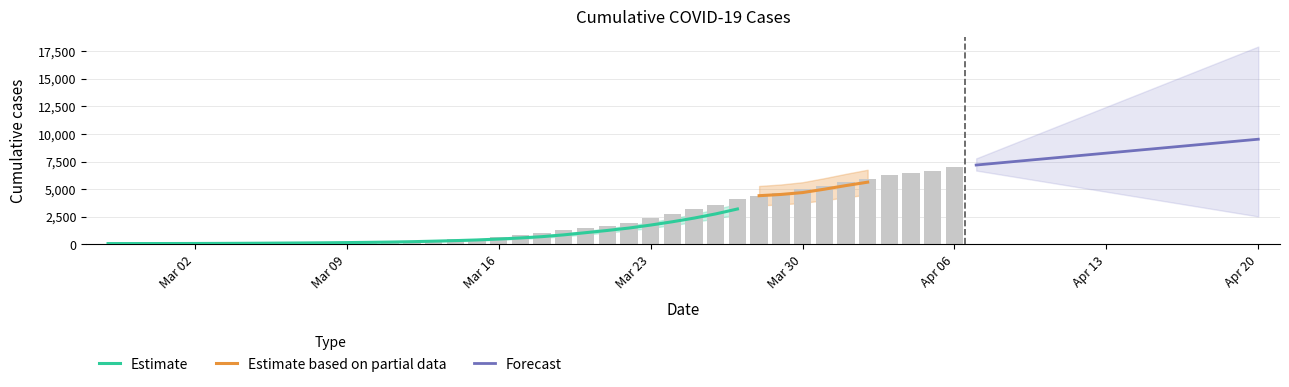

Are the bars grouped side by side (vs. stacked)?

No